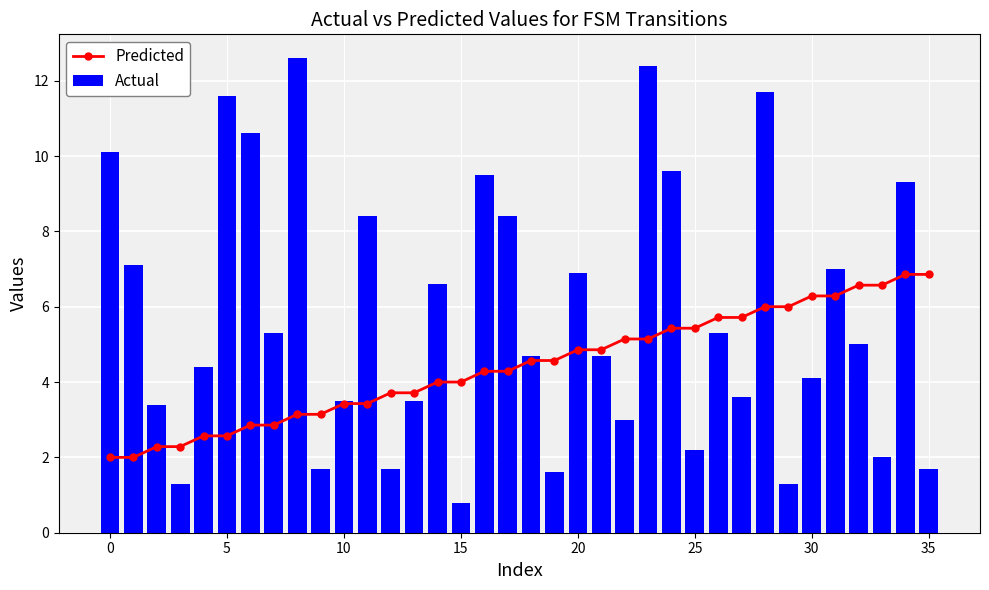

How many distinct data groups are displayed?

2